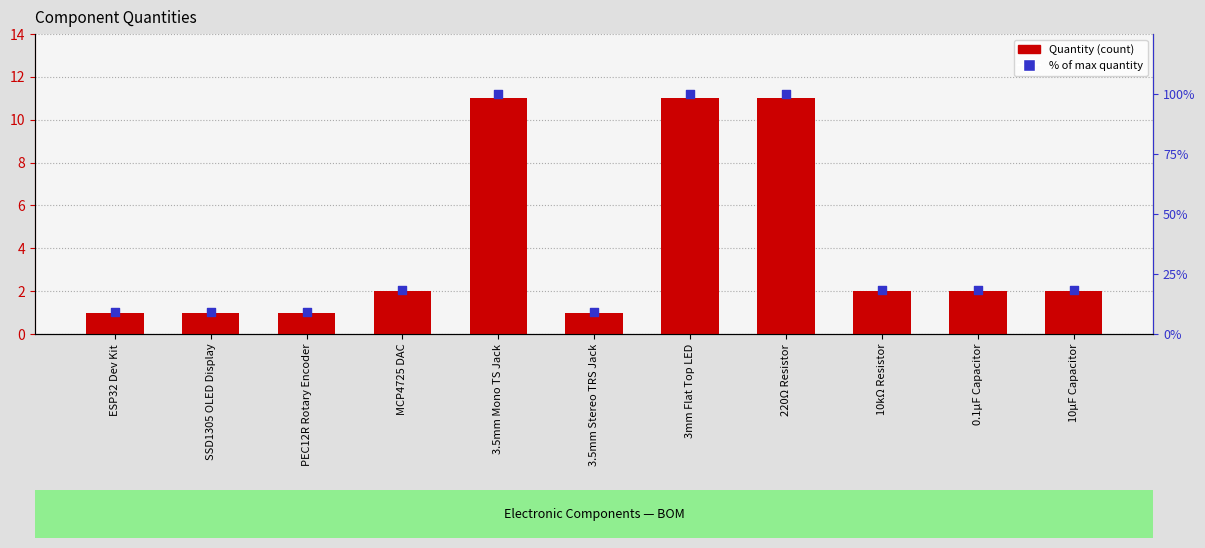

Which series has the largest Y range (max minus min)?

% of max quantity